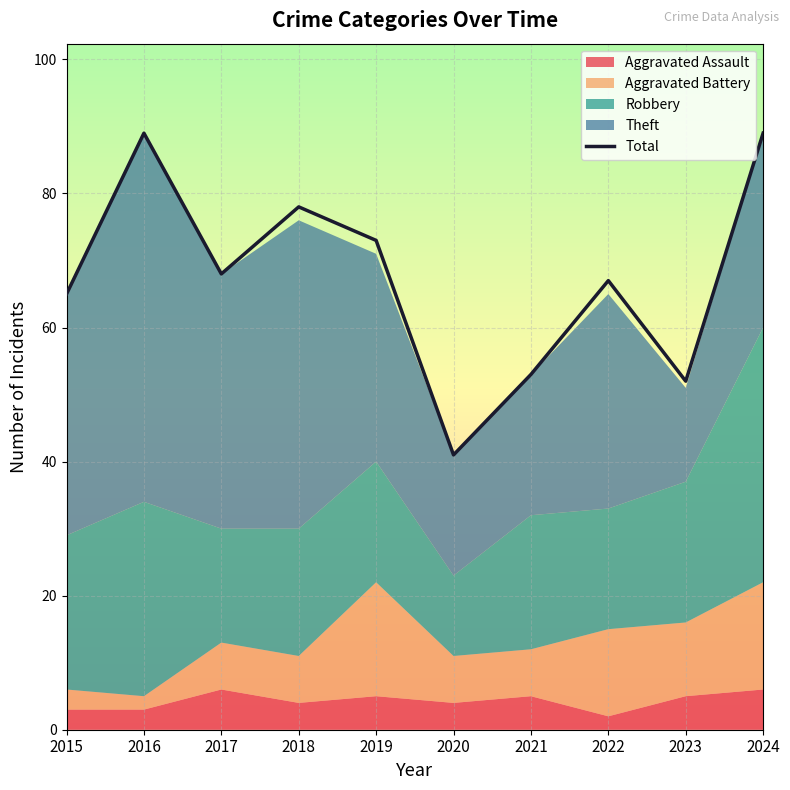

At which category does the data reach its first local peak?

2016